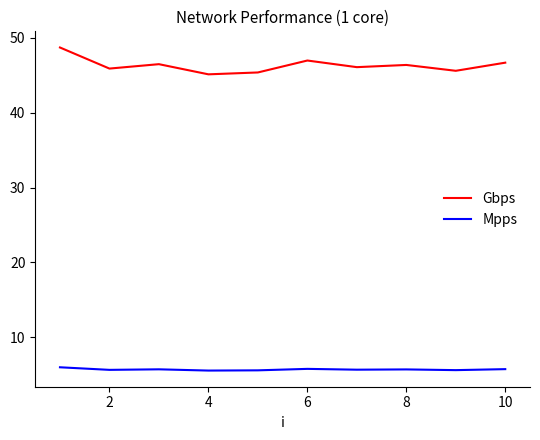

True or false: Mpps and Gbps intersect in this chart.

False